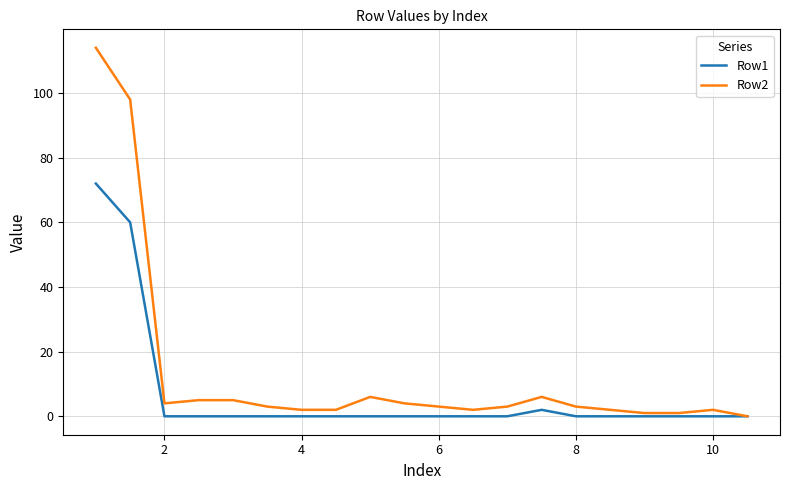

Which series has the largest range (max minus min)?

Row2